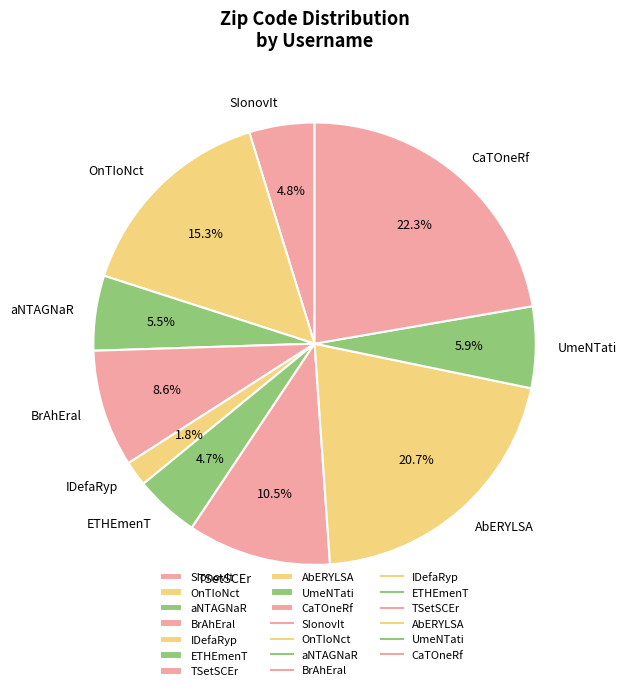

To the nearest percent, what is the difference between the IDefaRyp and aNTAGNaR slice percentages?

4%